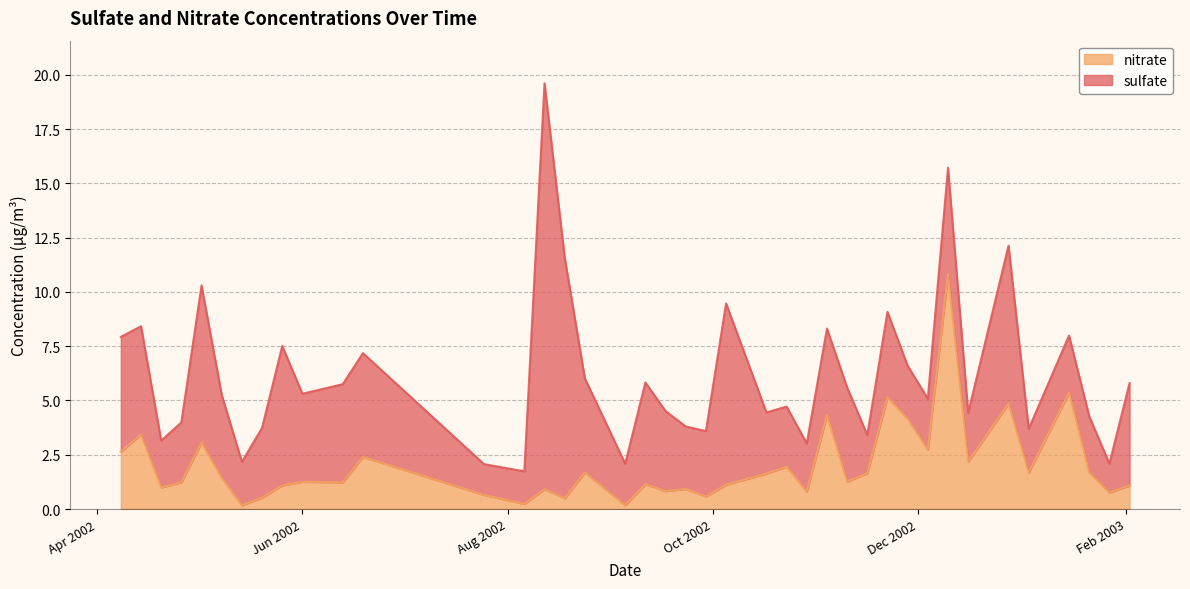

What is the highest value of the nitrate series?

10.8